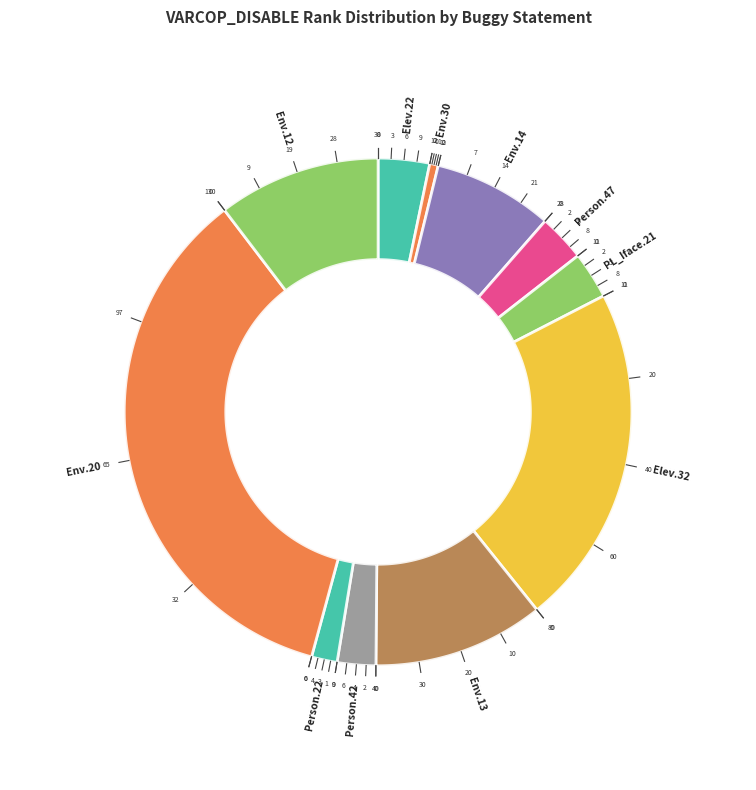

Approximately how many times larger is the value at Weight.ElevatorSystem.Elevator.32 compared to Empty.ElevatorSystem.Environment.13?

2.0